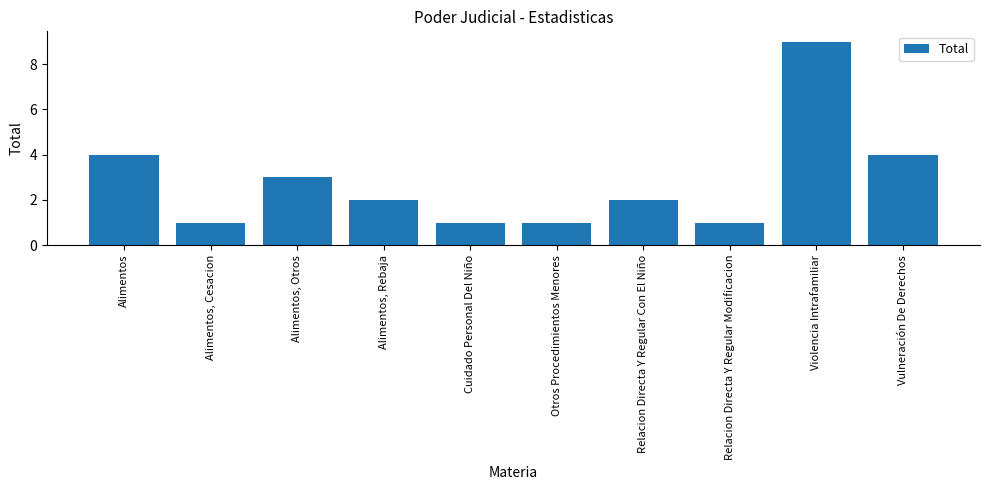

What is the difference between the maximum and minimum values?

8